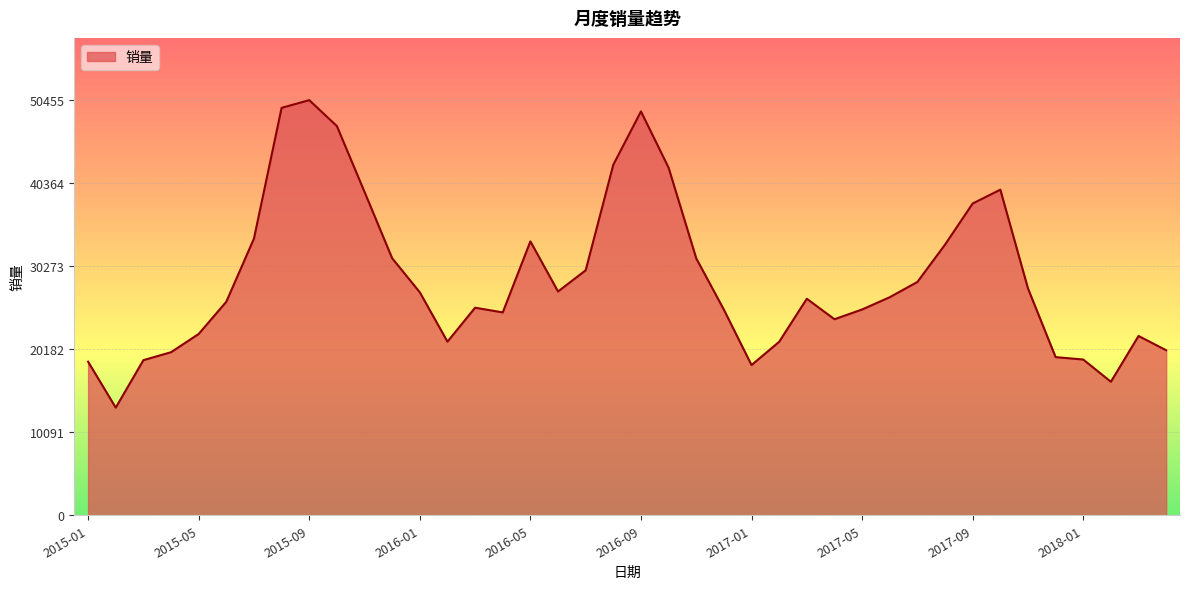

What is the difference between the maximum and minimum values?

37373